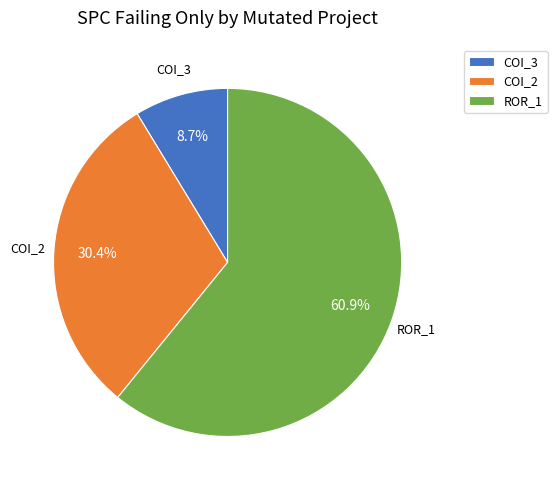

Do COI_3 and COI_2 together represent more than half of the pie?

No